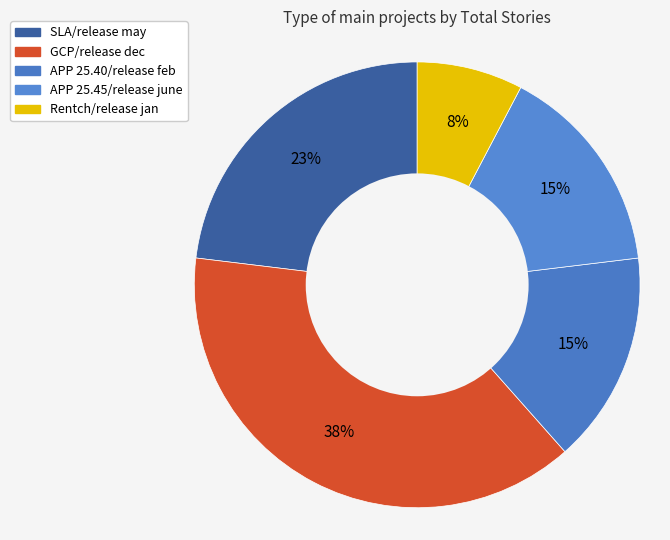

To the nearest percent, what is the difference between the APP 25.45/release june and GCP/release dec slice percentages?

23%